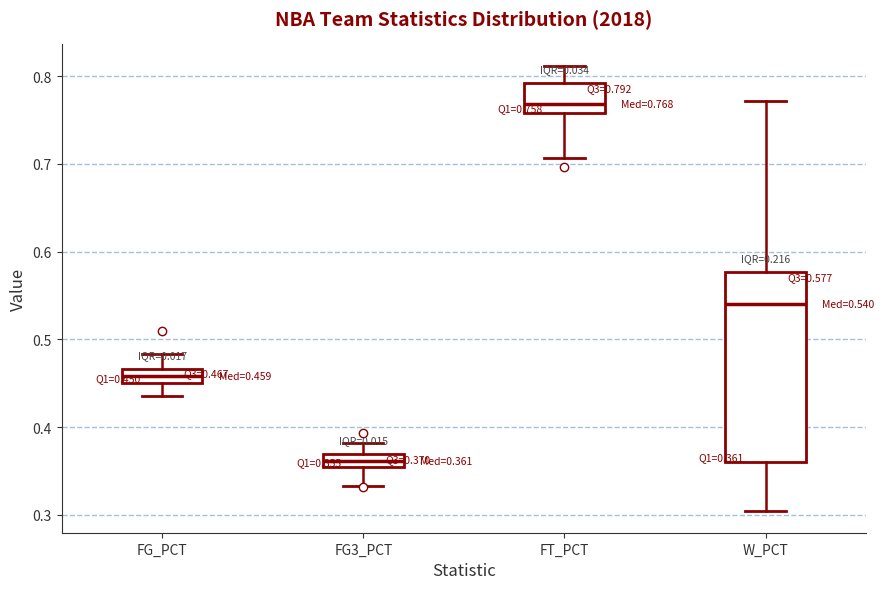

Which box has the lowest median line?

FG3_PCT